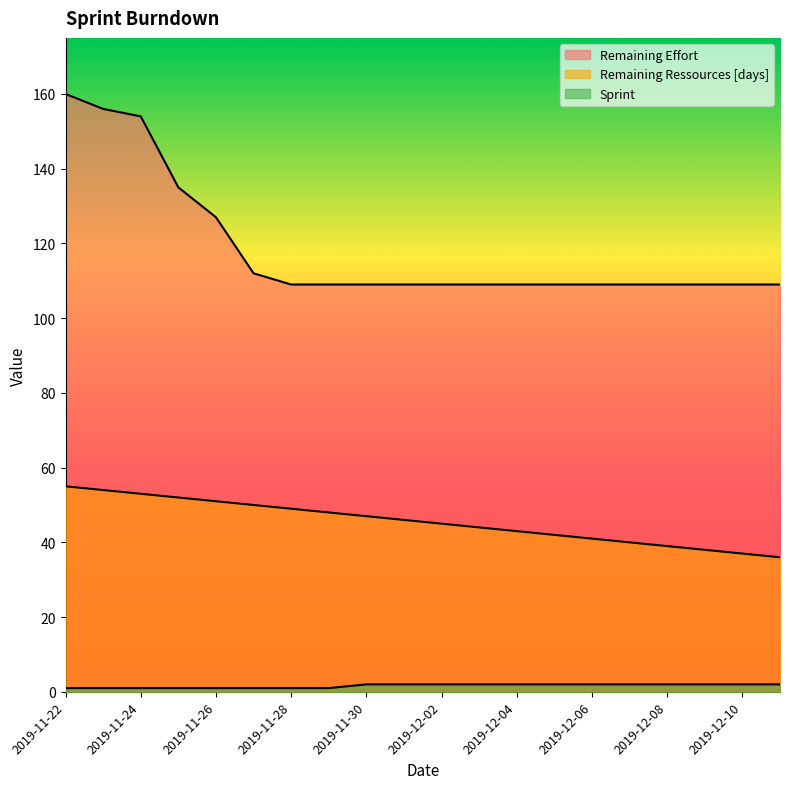

True or false: Remaining Ressources [days] has more than 0 interior local peaks.

False